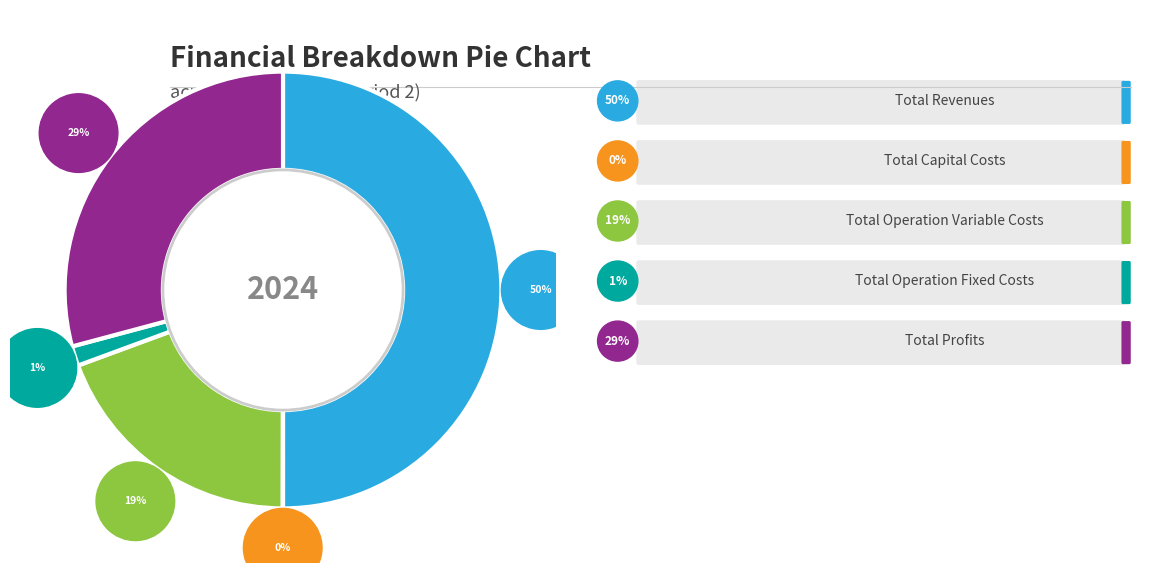

What is the smallest slice in the pie chart?

Total Capital Costs